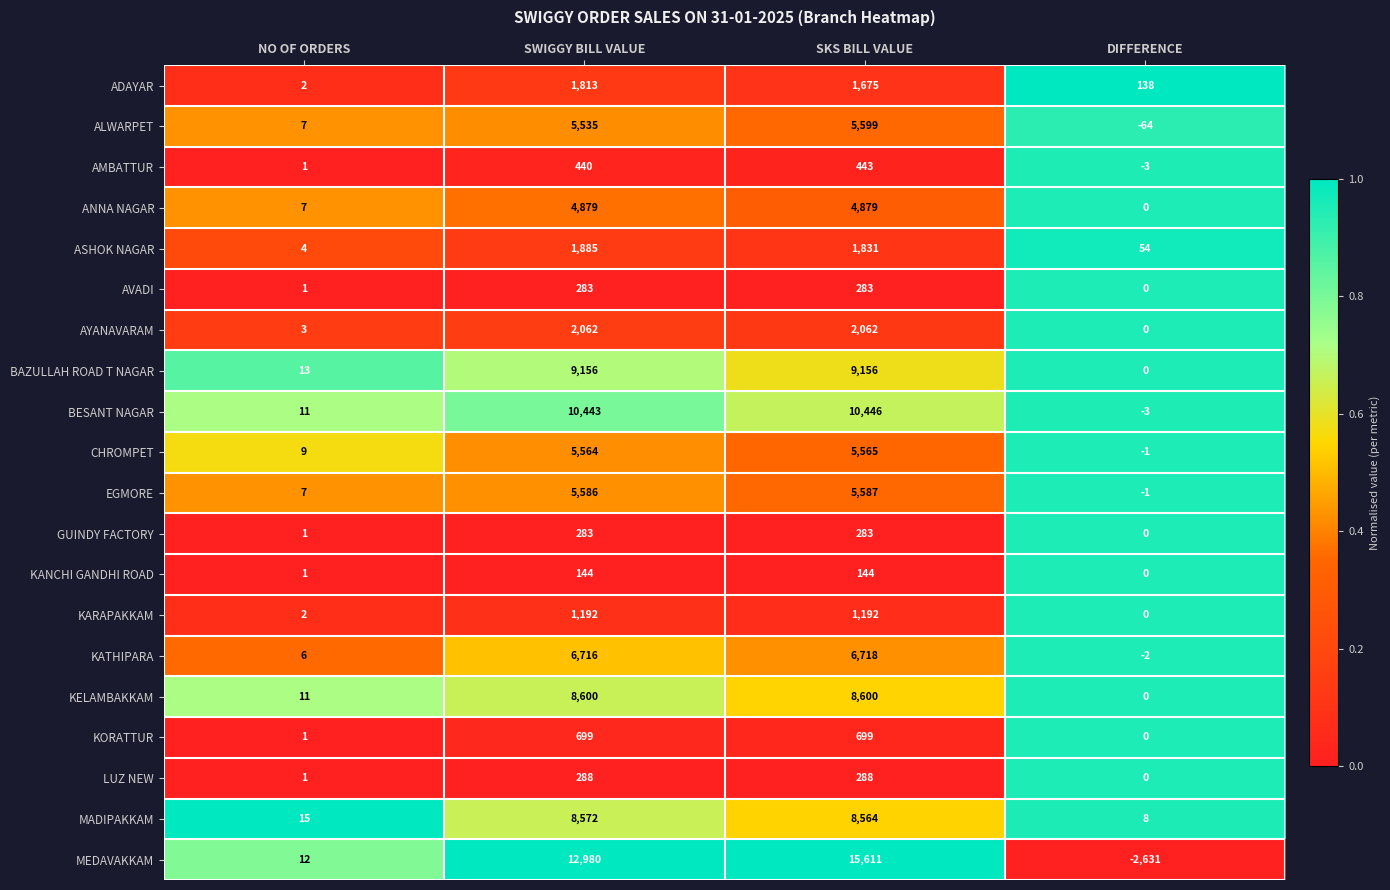

Which label corresponds to the smallest value in the chart?

DIFFERENCE